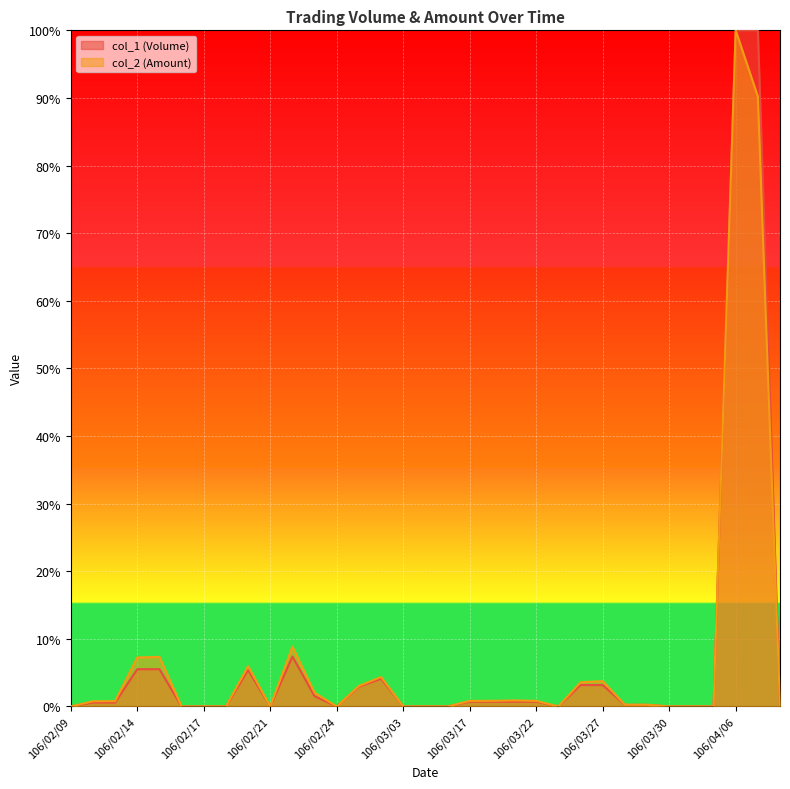

Reading right to left, extract all data points from this chart.

col_1: 106/04/10=0.0	106/04/07=1.0	106/04/06=1.0	106/04/05=0.0	106/03/31=0.0	106/03/30=0.0	106/03/29=0.0	106/03/28=0.0	106/03/27=0.0	106/03/24=0.0	106/03/23=0.0	106/03/22=0.0	106/03/21=0.0	106/03/20=0.0	106/03/17=0.0	106/03/07=0.0	106/03/06=0.0	106/03/03=0.0	106/03/02=0.0	106/03/01=0.0	106/02/24=0.0	106/02/23=0.0	106/02/22=0.1	106/02/21=0.0	106/02/20=0.1	106/02/18=0.0	106/02/17=0.0	106/02/16=0.0	106/02/15=0.1	106/02/14=0.1	106/02/13=0.0	106/02/10=0.0	106/02/09=0.0
col_2: 106/04/10=0.0	106/04/07=0.9	106/04/06=1.0	106/04/05=0.0	106/03/31=0.0	106/03/30=0.0	106/03/29=0.0	106/03/28=0.0	106/03/27=0.0	106/03/24=0.0	106/03/23=0.0	106/03/22=0.0	106/03/21=0.0	106/03/20=0.0	106/03/17=0.0	106/03/07=0.0	106/03/06=0.0	106/03/03=0.0	106/03/02=0.0	106/03/01=0.0	106/02/24=0.0	106/02/23=0.0	106/02/22=0.1	106/02/21=0.0	106/02/20=0.1	106/02/18=0.0	106/02/17=0.0	106/02/16=0.0	106/02/15=0.1	106/02/14=0.1	106/02/13=0.0	106/02/10=0.0	106/02/09=0.0